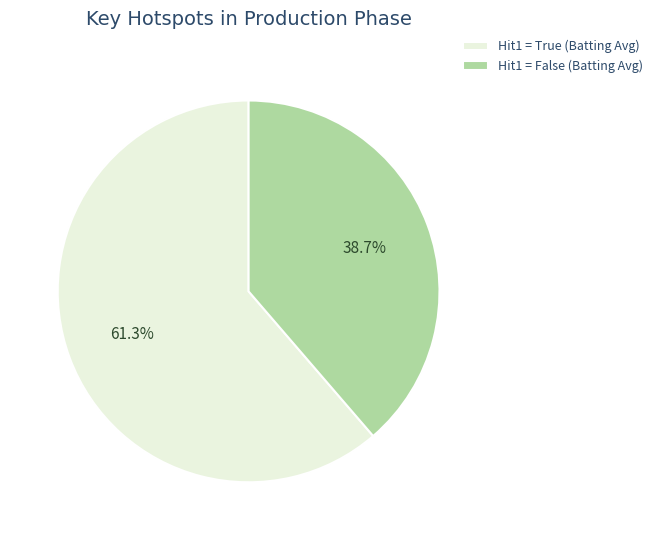

Which has a higher value, Hit1 = True (Batting Avg) or Hit1 = False (Batting Avg)?

Hit1 = True (Batting Avg)